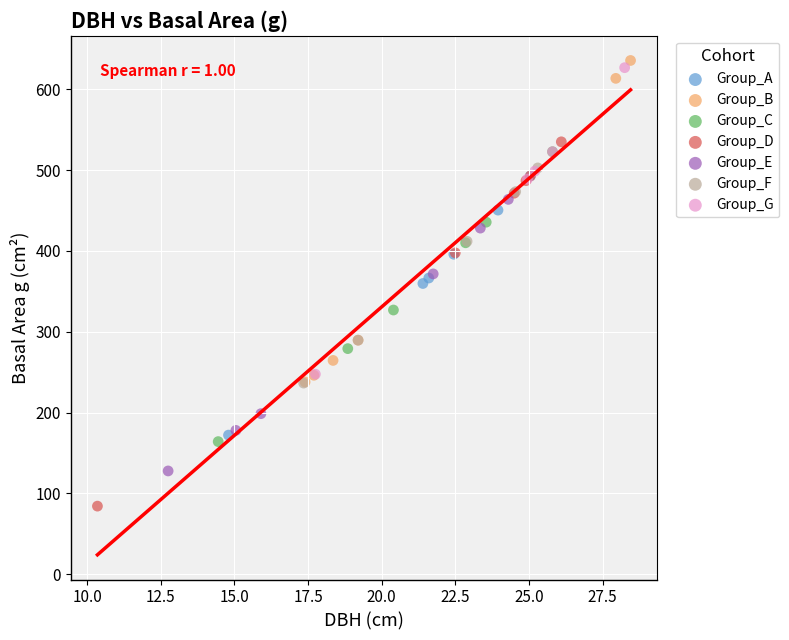

Which series reaches the maximum Y coordinate?

Group_B